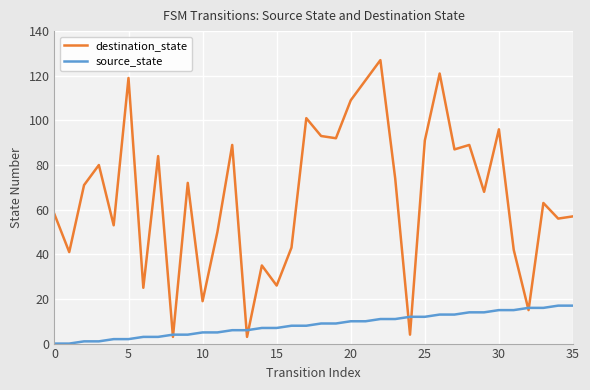

Which series has the widest spread of values?

destination_state